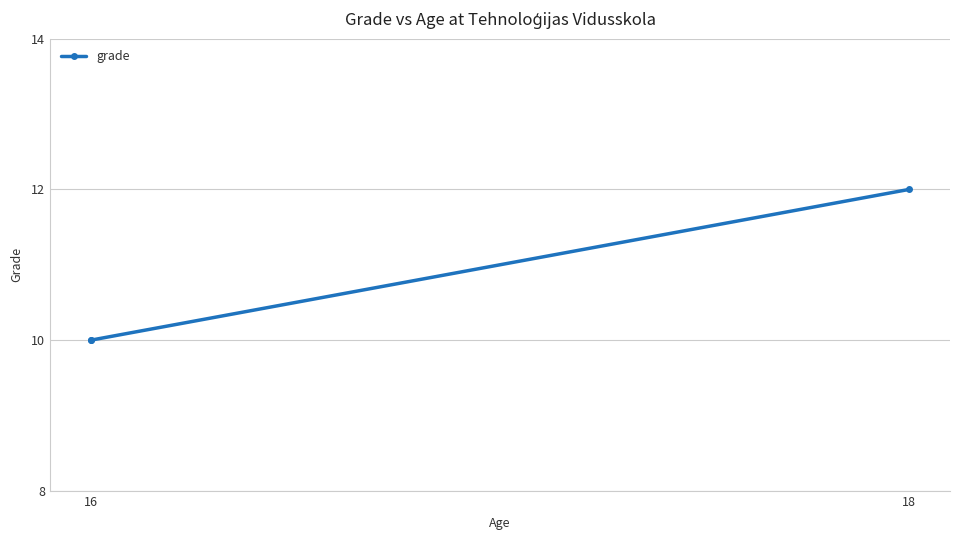

How many data points are above 10?

1